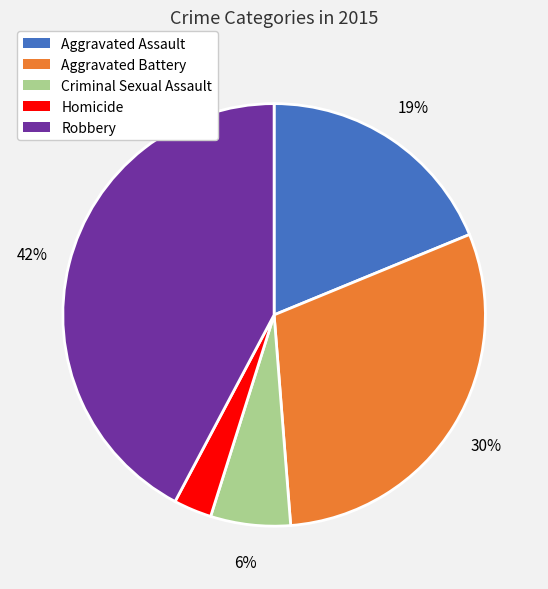

What is the ratio of the value at Robbery to the value at Aggravated Battery?

1.4